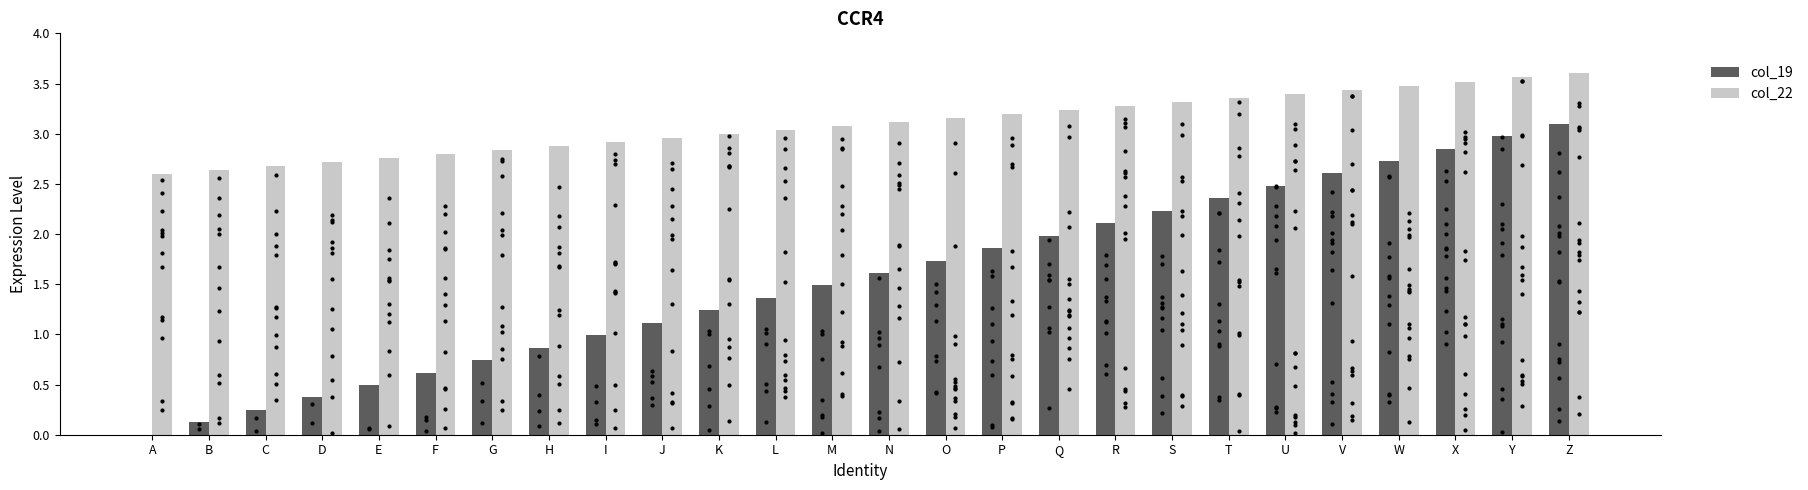

Which series has the widest spread of Y values?

col_19